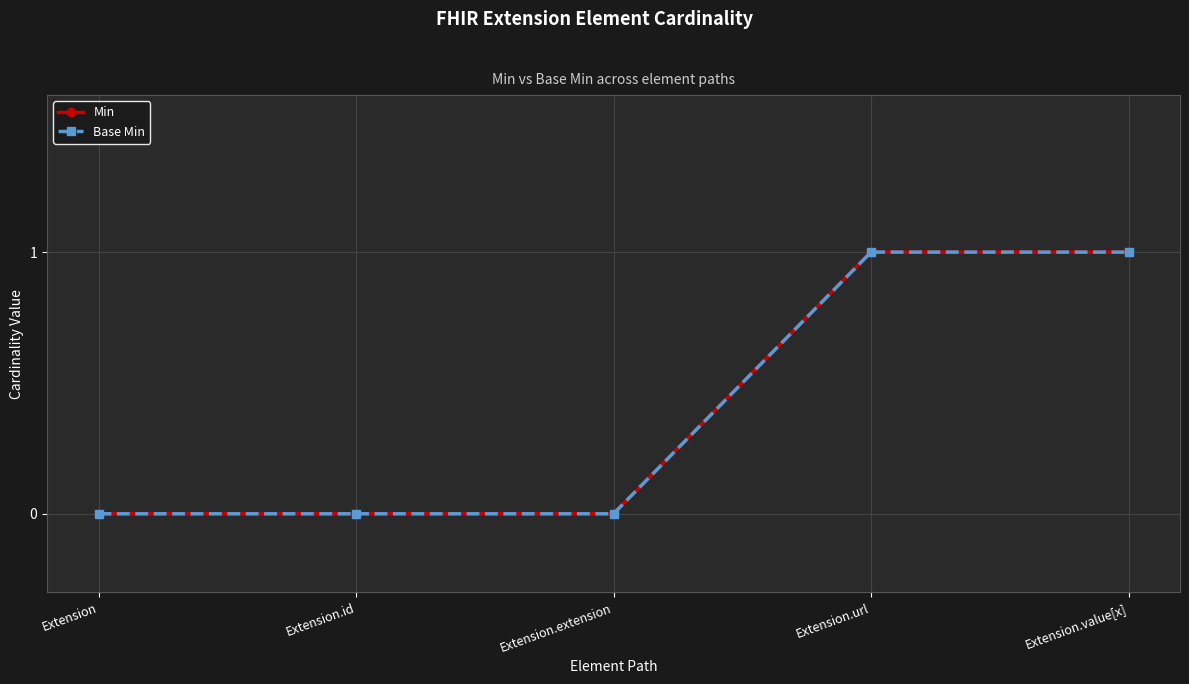

Is this an area chart (filled region under the line)?

No